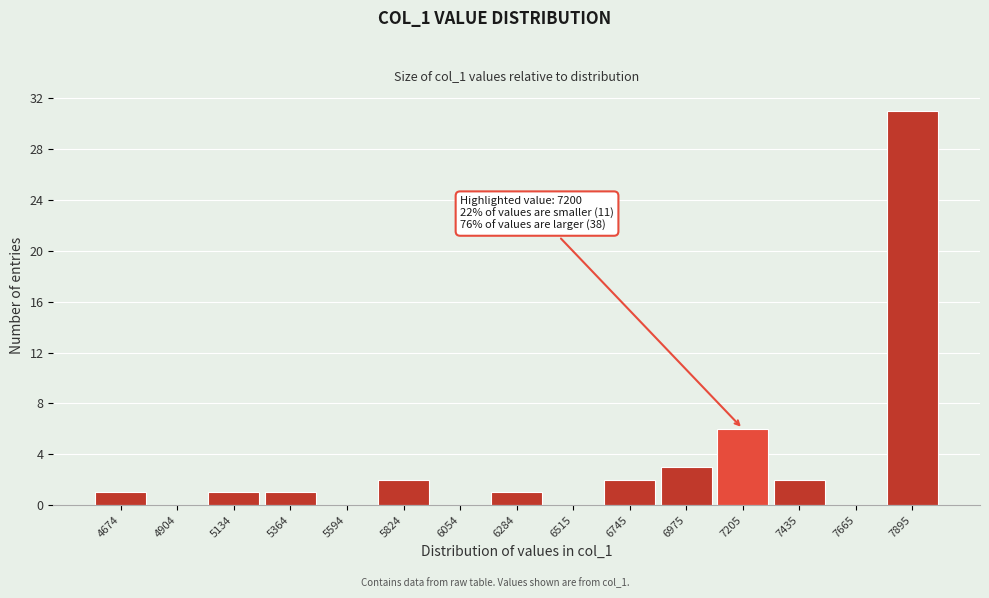

Over which range of the x-axis is the bar tallest?

7800 to 8000